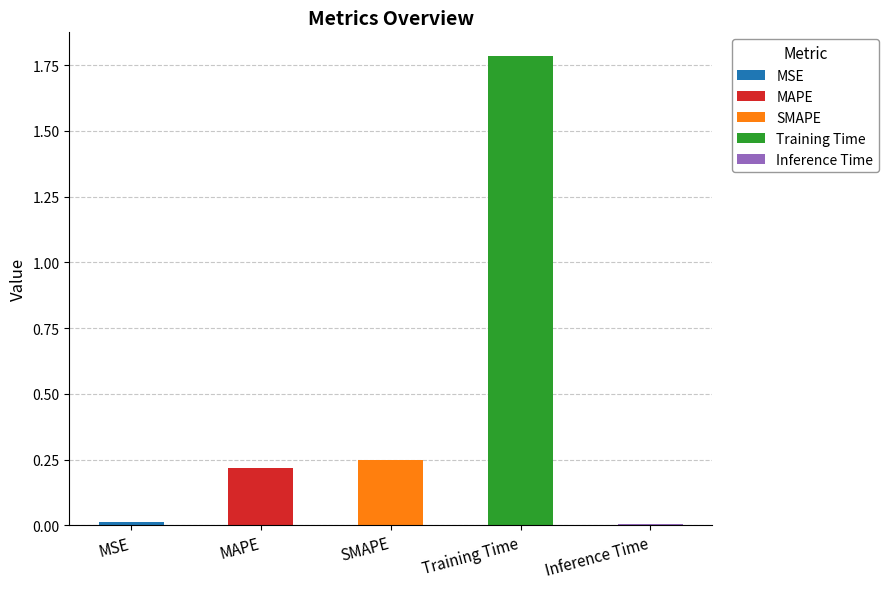

What is the change in value from MSE to MAPE?

+0.2